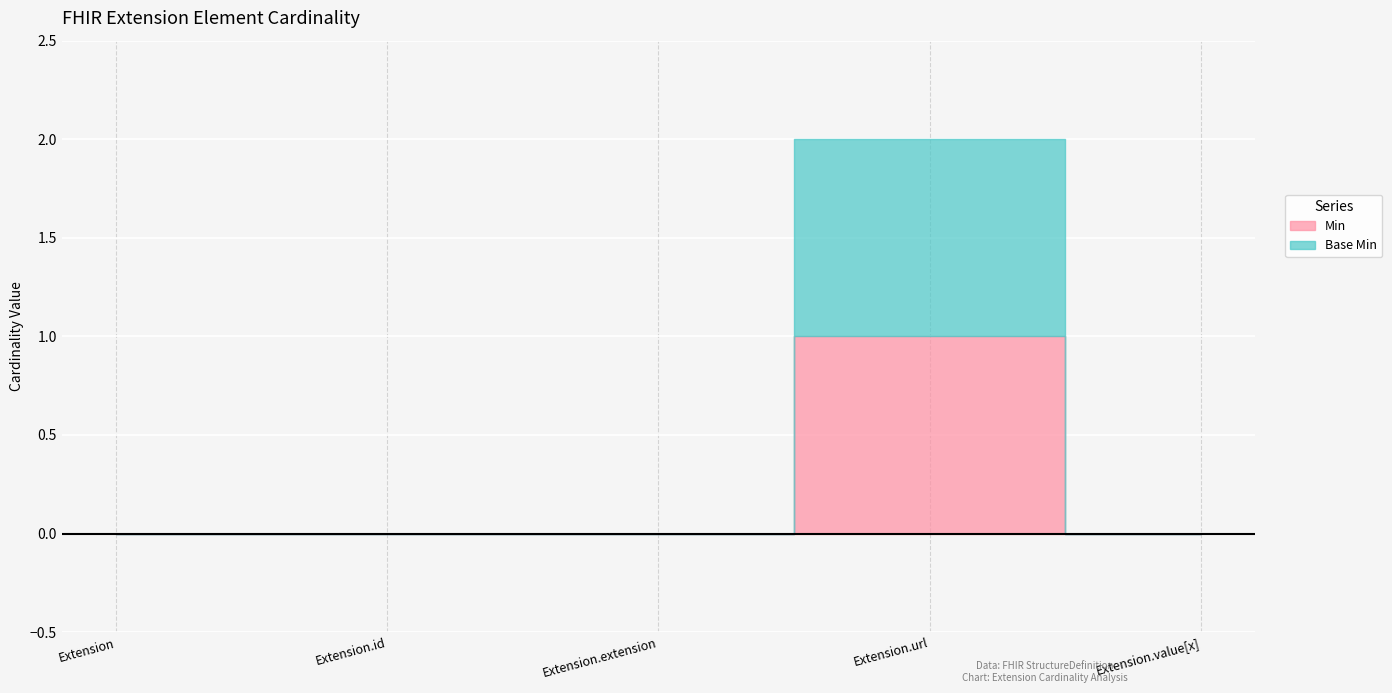

List the labels in order of Min value, smallest first.

Extension, Extension.id, Extension.extension, Extension.value[x], Extension.url